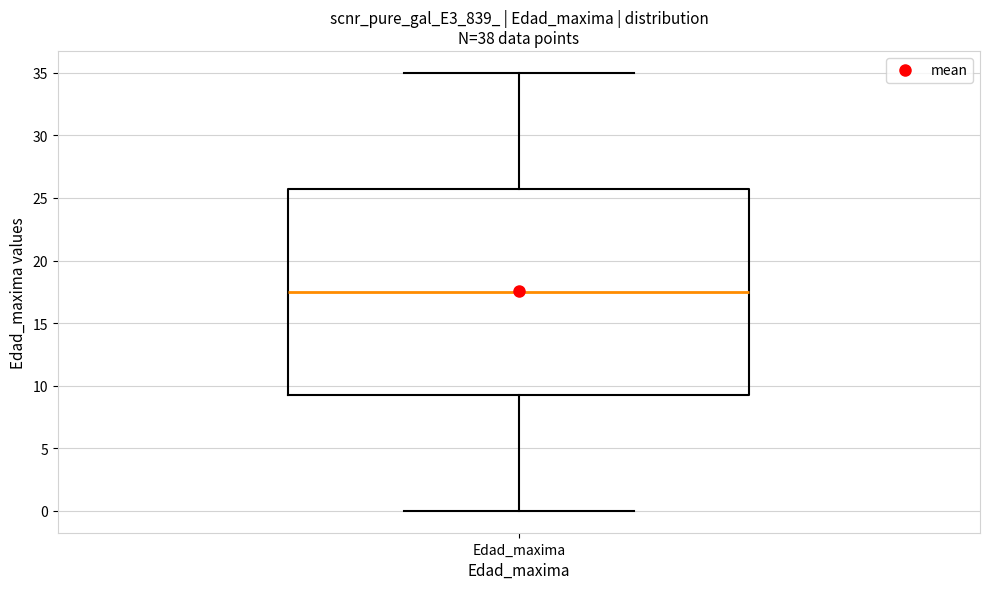

Read this box plot against the y-axis: the position of the median line, the range covered by the box, and the ends of both whiskers. The values are not printed on the chart, so give them approximately, as read against the axis.

median 17.5, box 9.5 to 26.0, whiskers 0.0 to 35.0